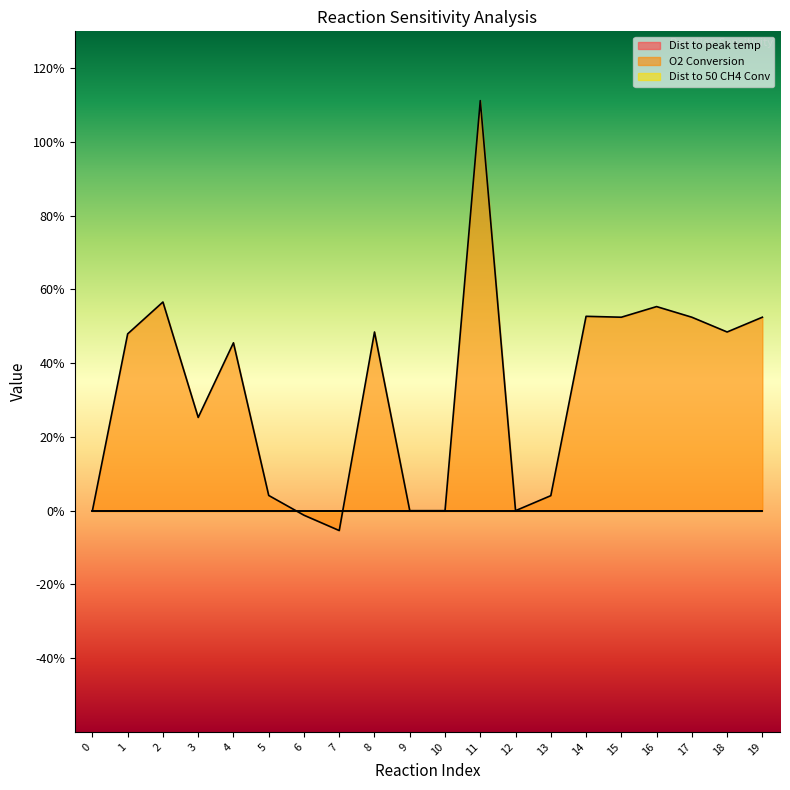

Reading left to right, list all the values displayed in this chart.

Dist to peak temp: 0.0	0.0	0.0	0.0	0.0	0.0	0.0	0.0	0.0	0.0	0.0	0.0	0.0	0.0	0.0	0.0	0.0	0.0	0.0	0.0
O2 Conversion: 0.0	0.5	0.6	0.3	0.5	0.0	-0.0	-0.1	0.5	0.0	0.0	1.1	-0.0	0.0	0.5	0.5	0.6	0.5	0.5	0.5
Dist to 50 CH4 Conv: 0.0	0.0	0.0	0.0	0.0	0.0	0.0	0.0	0.0	0.0	0.0	0.0	0.0	0.0	0.0	0.0	0.0	0.0	0.0	0.0